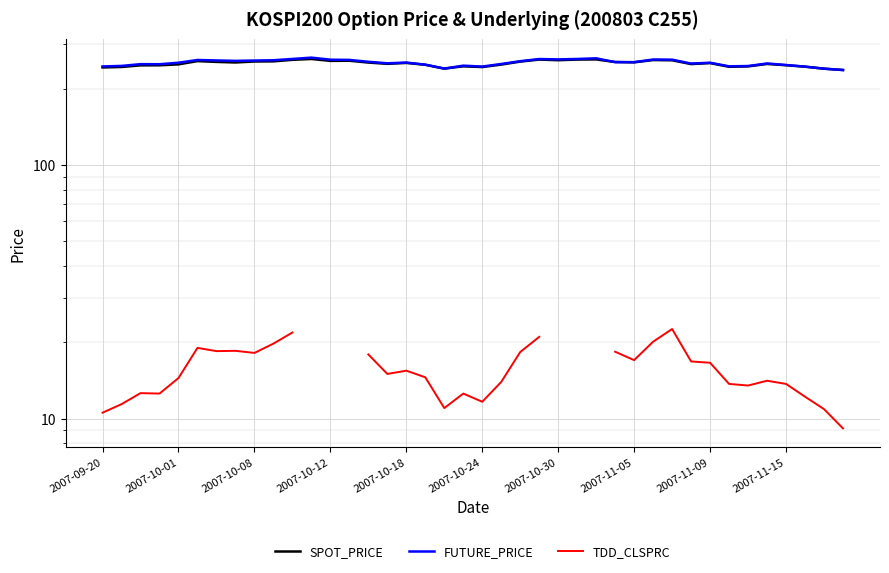

What is the total value across all series at 2007-09-20?

497.6